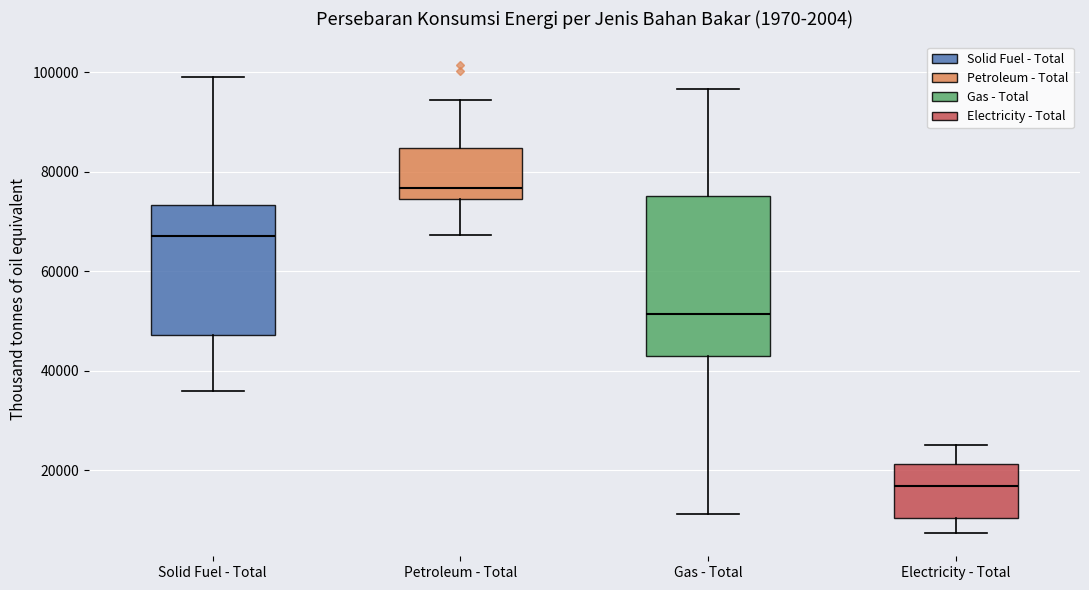

Which box is the tallest, from its lower edge to its upper edge?

Gas - Total